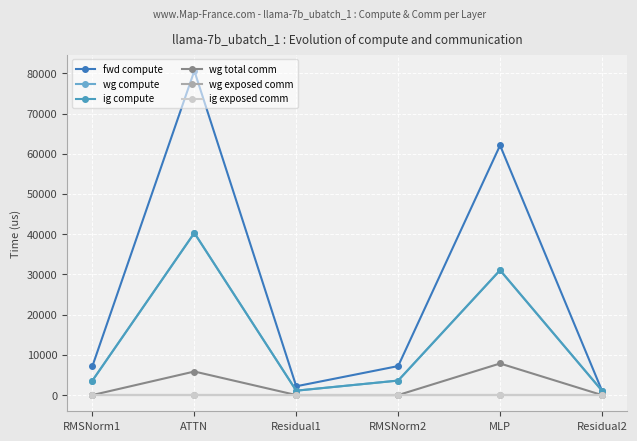

At how many categories does at least one series exceed 6226?

4